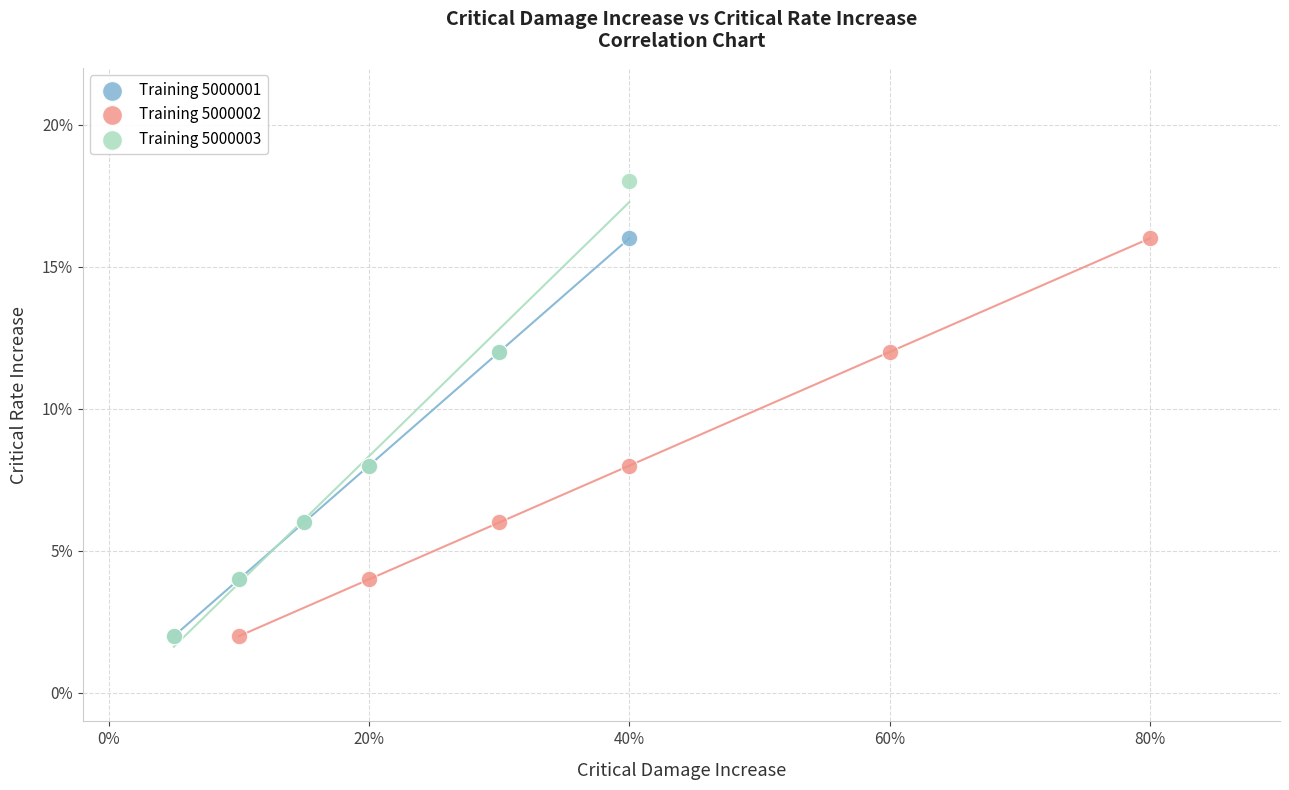

Which series contains the highest Y value?

Training 5000003